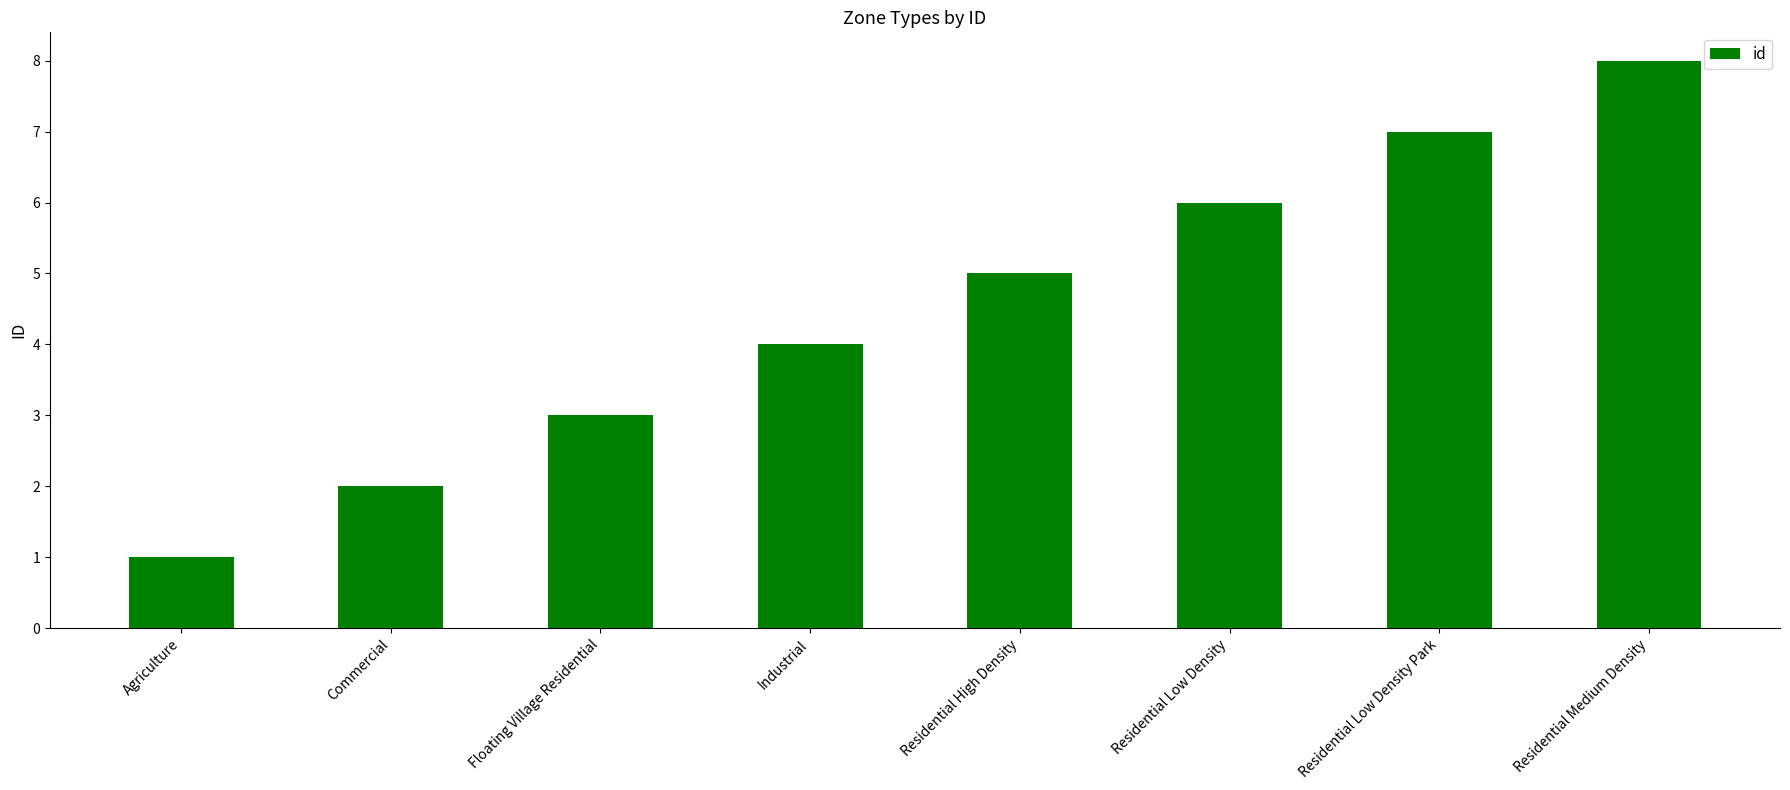

Where is the data nearest to the value 4?

Industrial